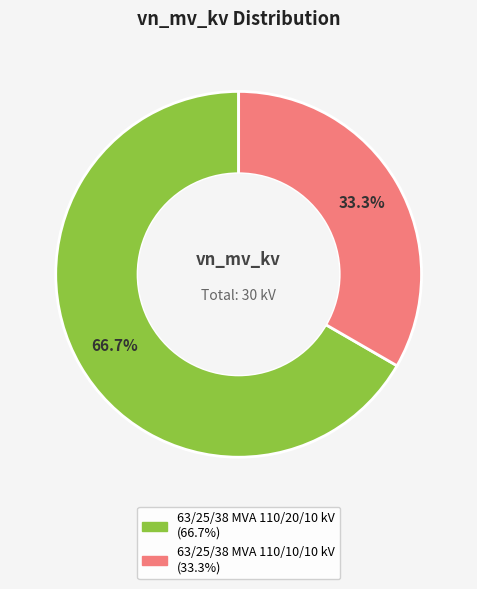

What percentage is the 63/25/38 MVA 110/10/10 kV slice, to the nearest percent?

33%